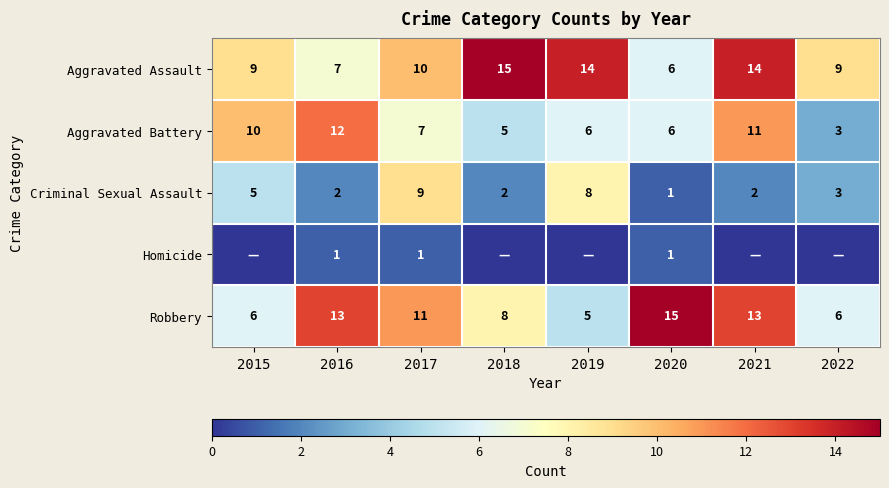

At which label does Robbery reach its minimum?

2019